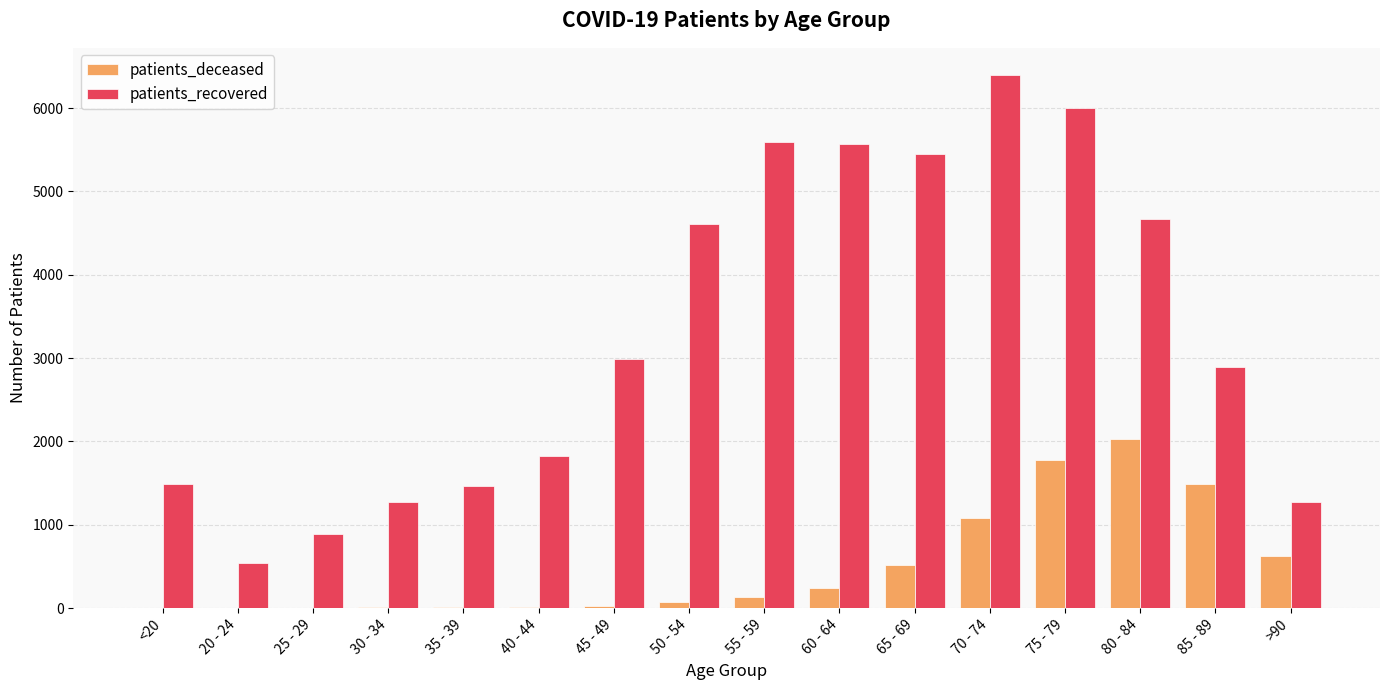

What is the maximum value shown in the chart?

6403